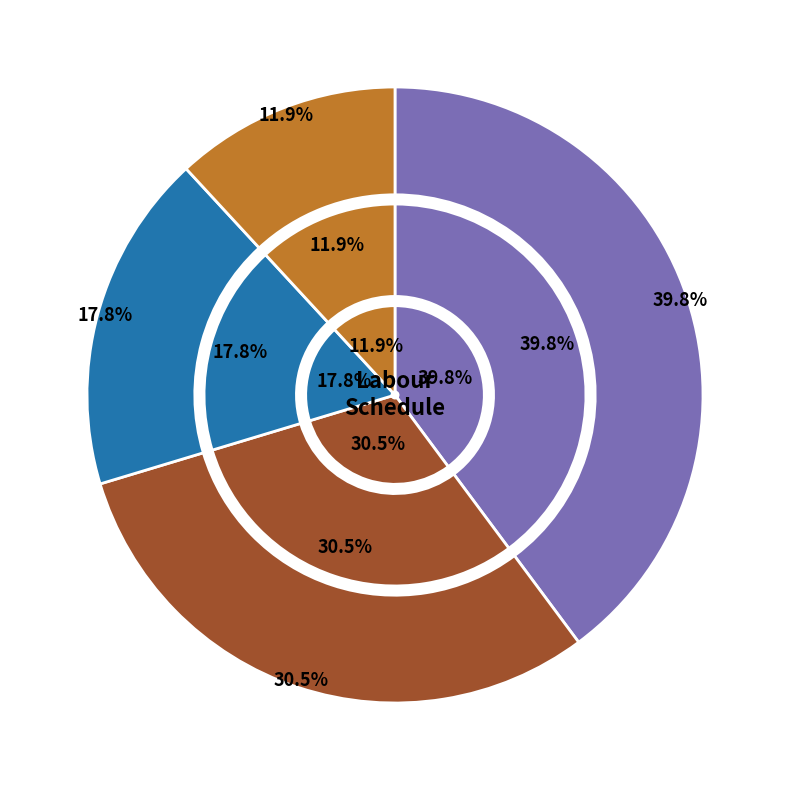

What portion of the pie excludes Friday?

85.1%